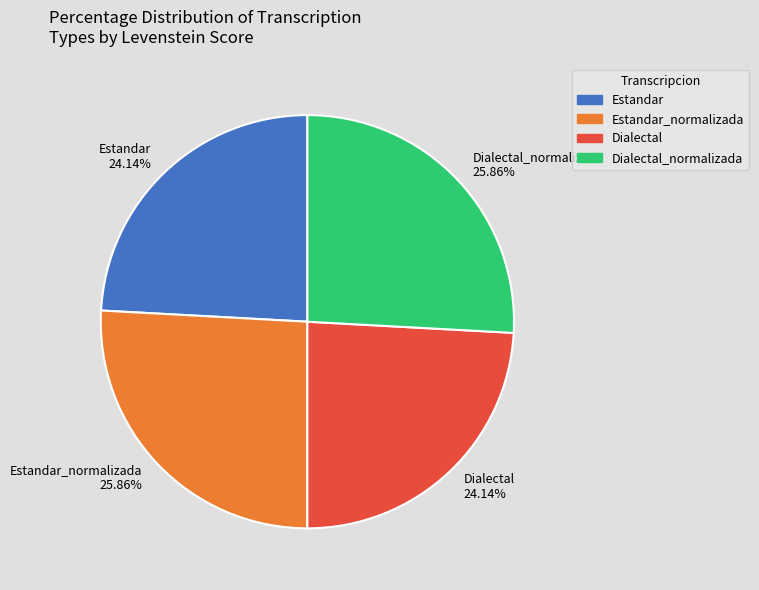

What percentage is the Dialectal slice, to the nearest percent?

24%